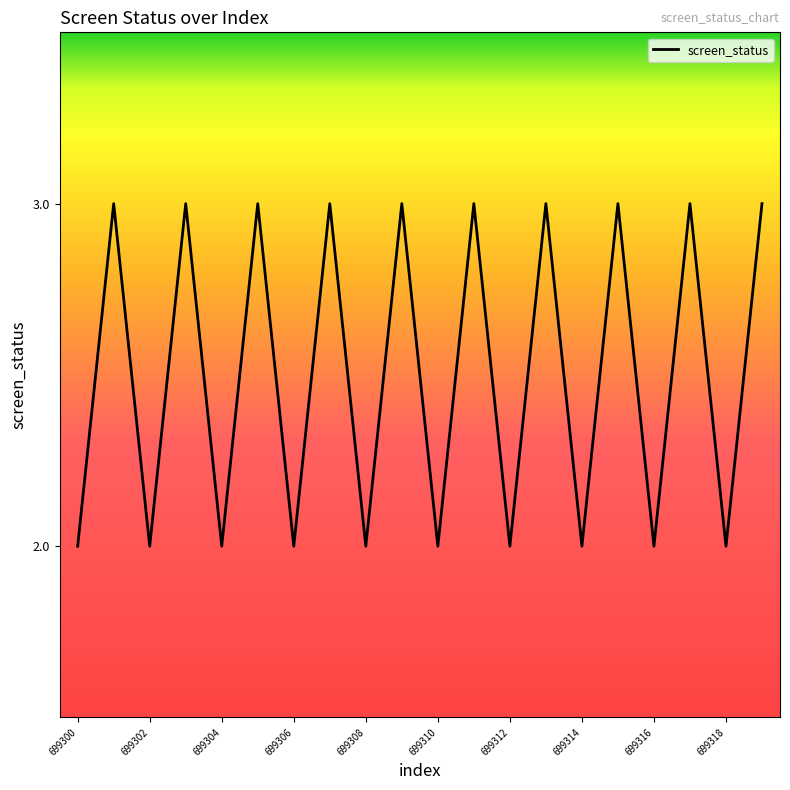

What is the maximum value shown in the chart?

3